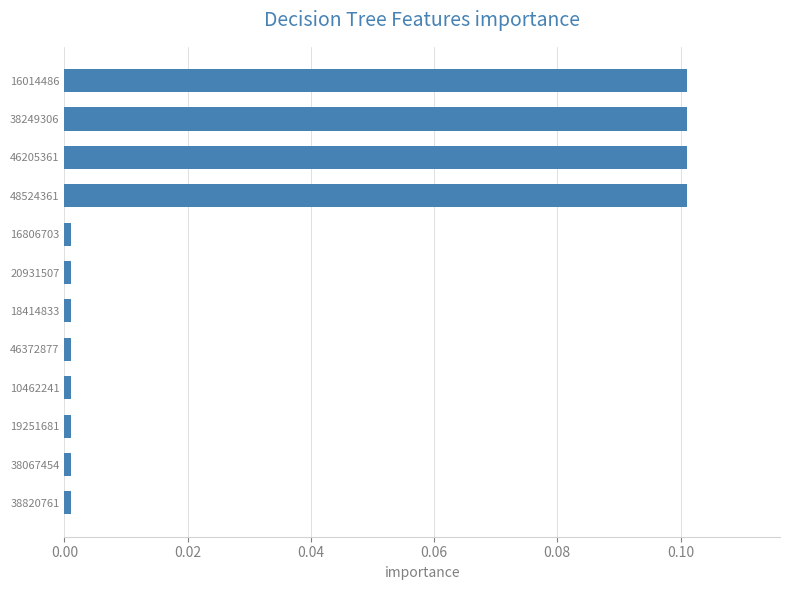

The chart shows a value of 0.1 at 48524361. True or false?

True